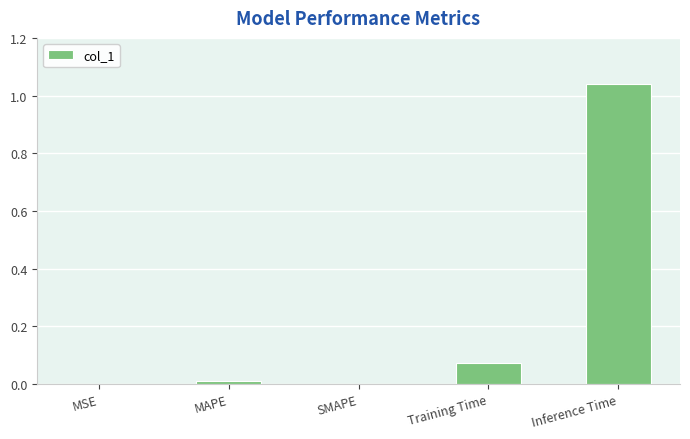

What is the sum of all values?

1.1